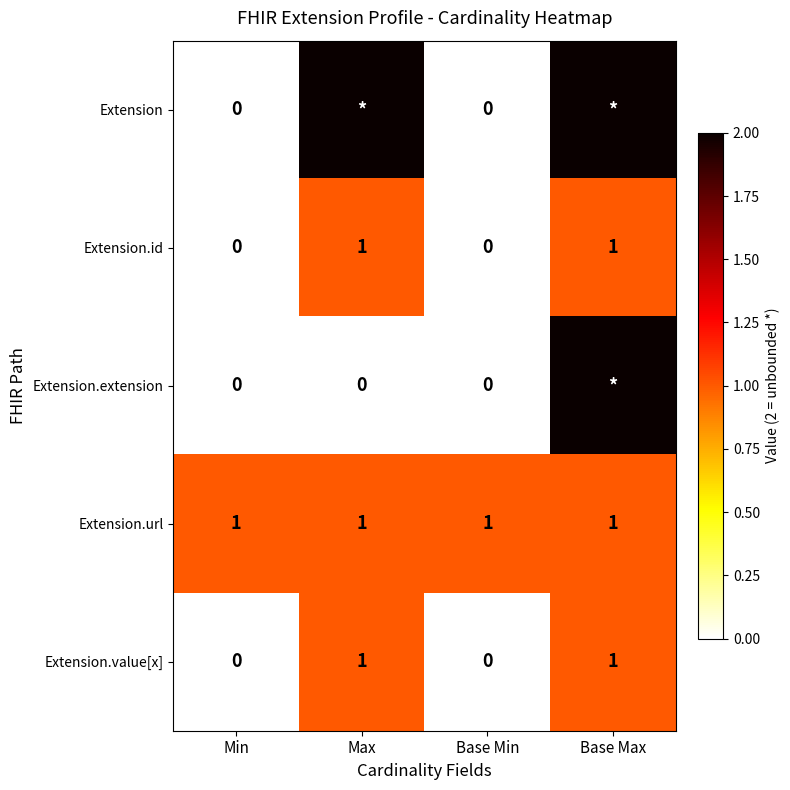

Is it true that Extension.id equals 1 at Max?

True